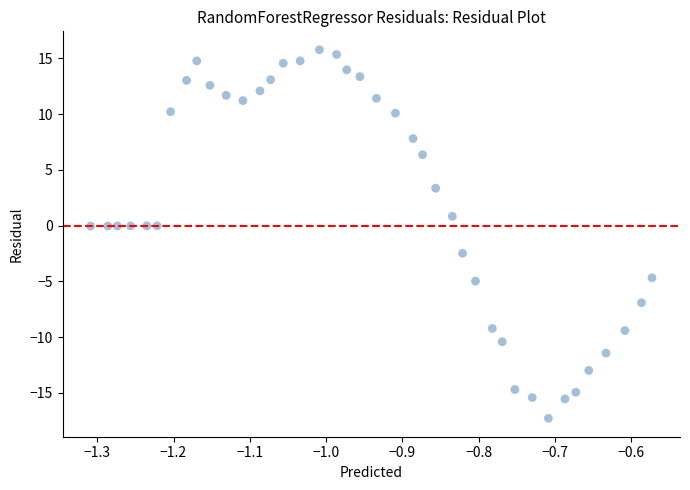

What is the range of Y values (max minus min)?

33.0